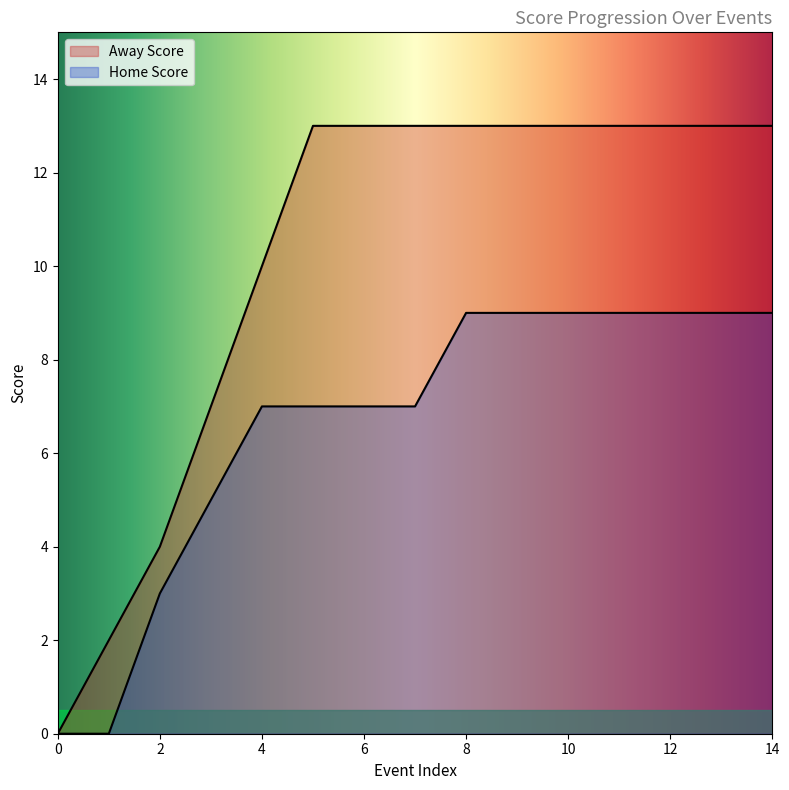

How many categories are shown in the chart?

15